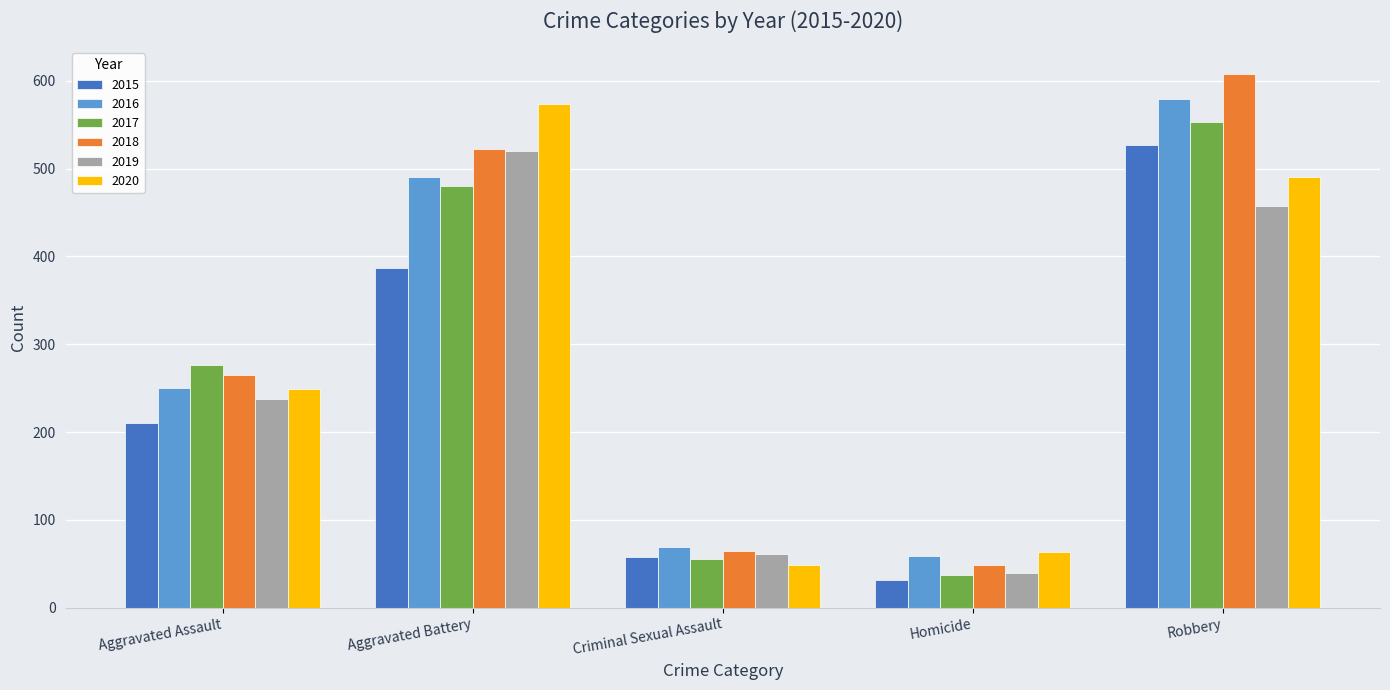

Where is 2018 nearest to the value 328?

Aggravated Assault